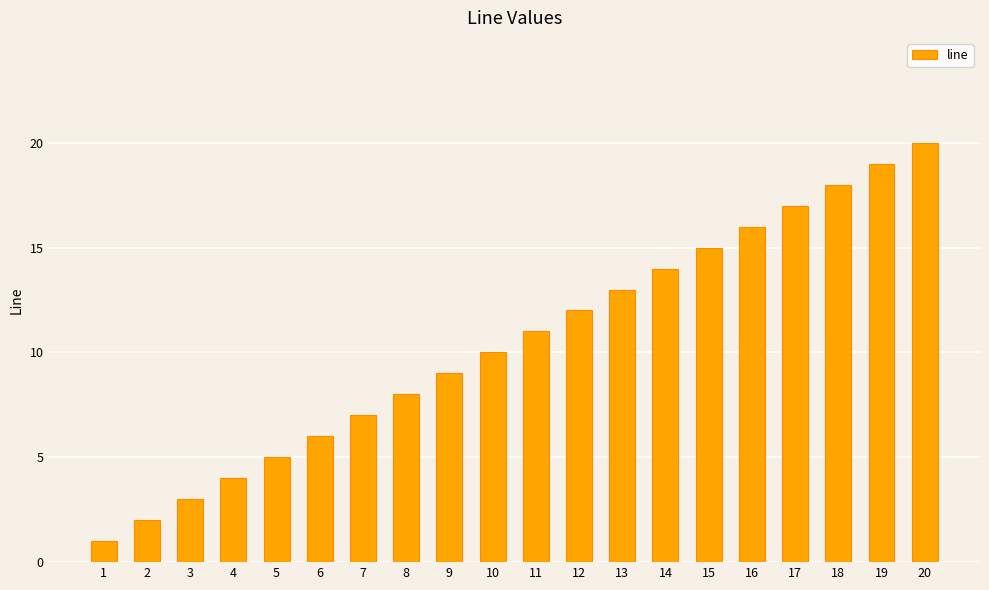

What is the change in value from 8 to 11?

+3